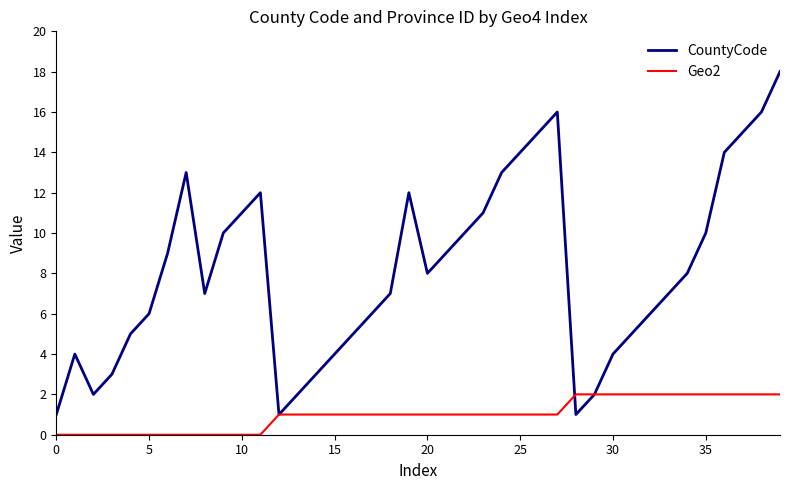

What is the average value of the CountyCode series?

8